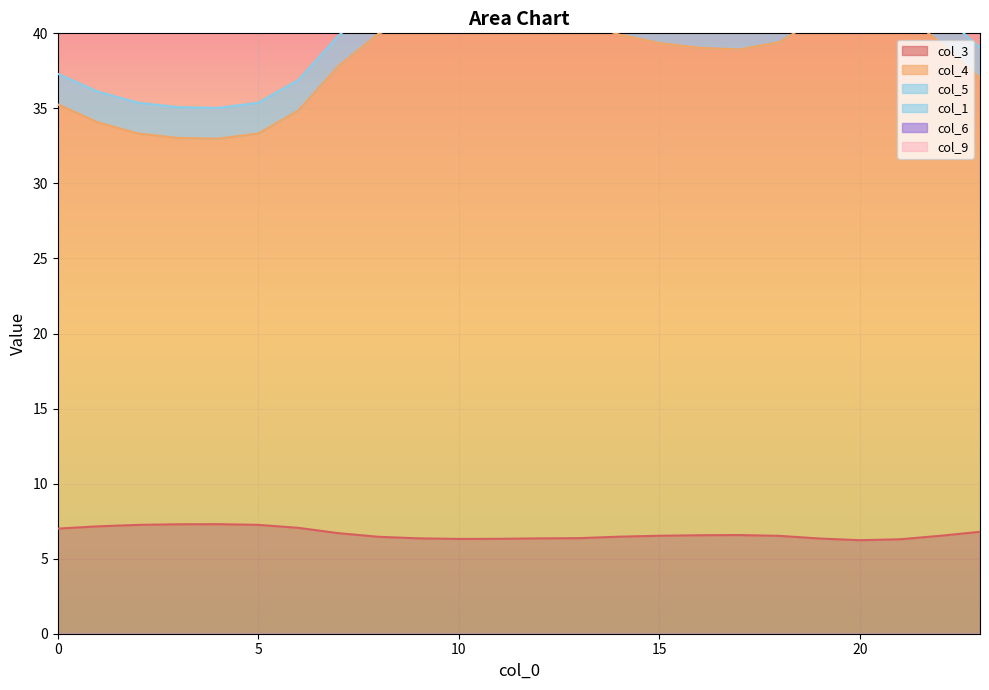

Reading right to left, extract all data points from this chart.

col_3: 6.8	6.5	6.3	6.2	6.3	6.5	6.6	6.6	6.5	6.5	6.4	6.4	6.3	6.3	6.4	6.5	6.7	7.1	7.3	7.3	7.3	7.3	7.2	7.0
col_4: 37.0	39.4	41.6	42.1	41.1	39.4	38.9	39.0	39.4	39.9	40.8	41.0	41.2	41.3	41.0	40.0	37.8	34.9	33.3	33.0	33.0	33.3	34.1	35.3
col_5: 39.1	41.4	43.6	44.1	43.1	41.4	40.9	41.0	41.4	41.9	42.8	43.0	43.2	43.3	43.0	42.0	39.8	36.9	35.4	35.0	35.1	35.4	36.1	37.3